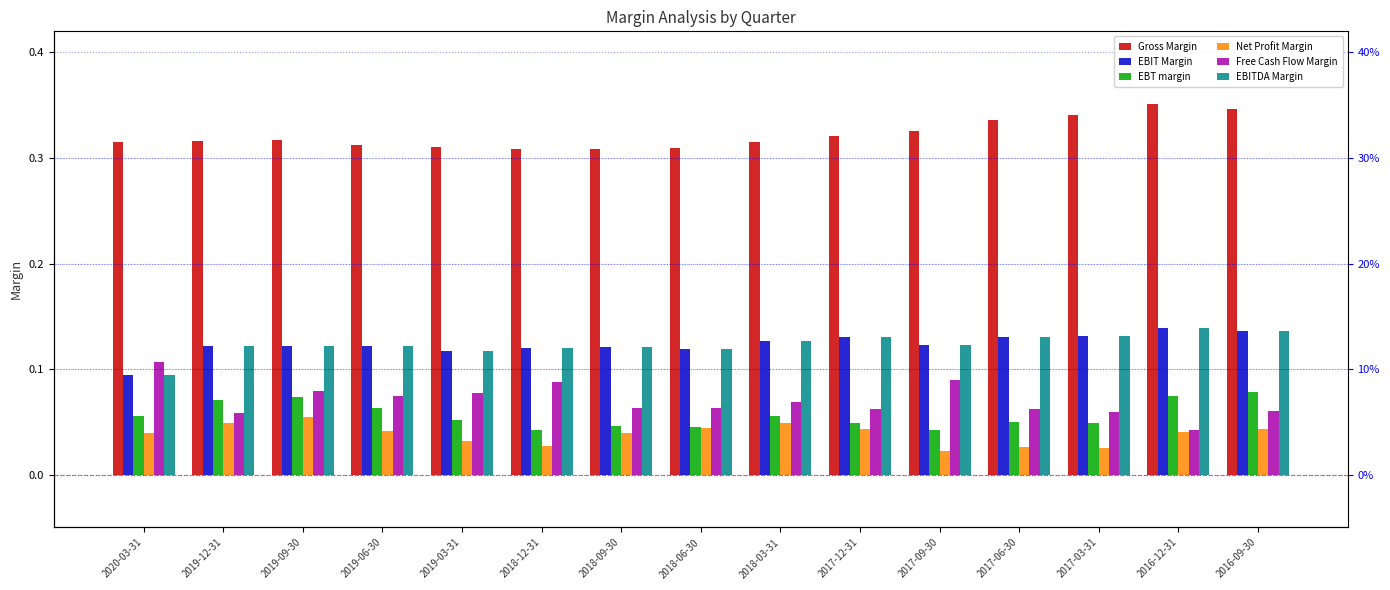

Which series has the largest total across all categories?

Gross Margin